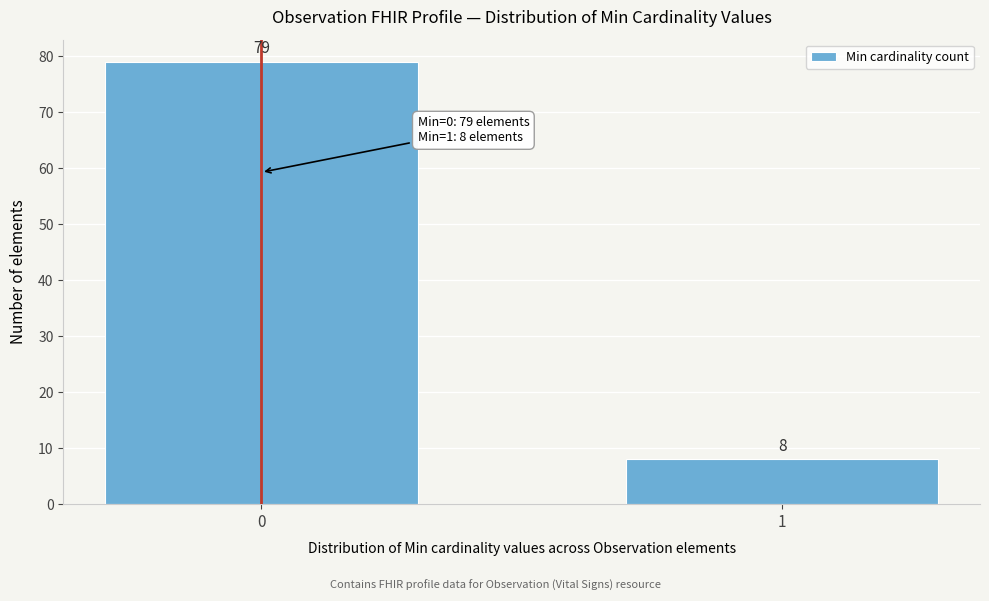

Reading right to left, extract all data points from this chart.

1=8	0=79